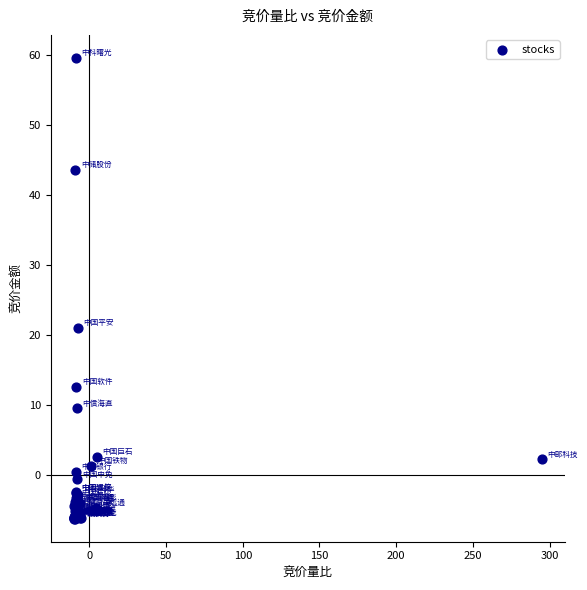

What Y value in the scatter plot is closest to 26?

21.1